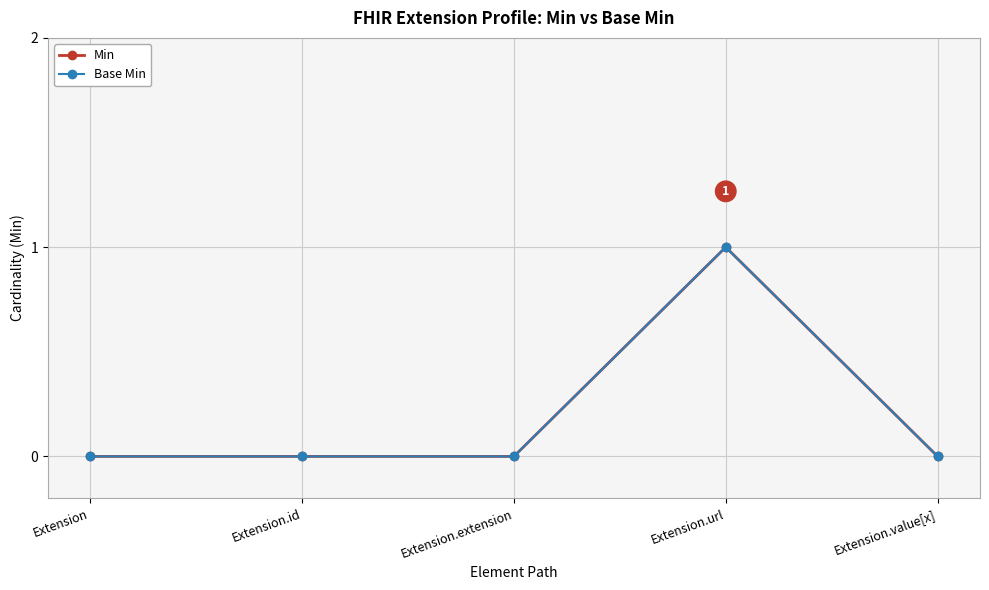

What is the difference between the Base Min values at Extension.url and Extension.id?

1